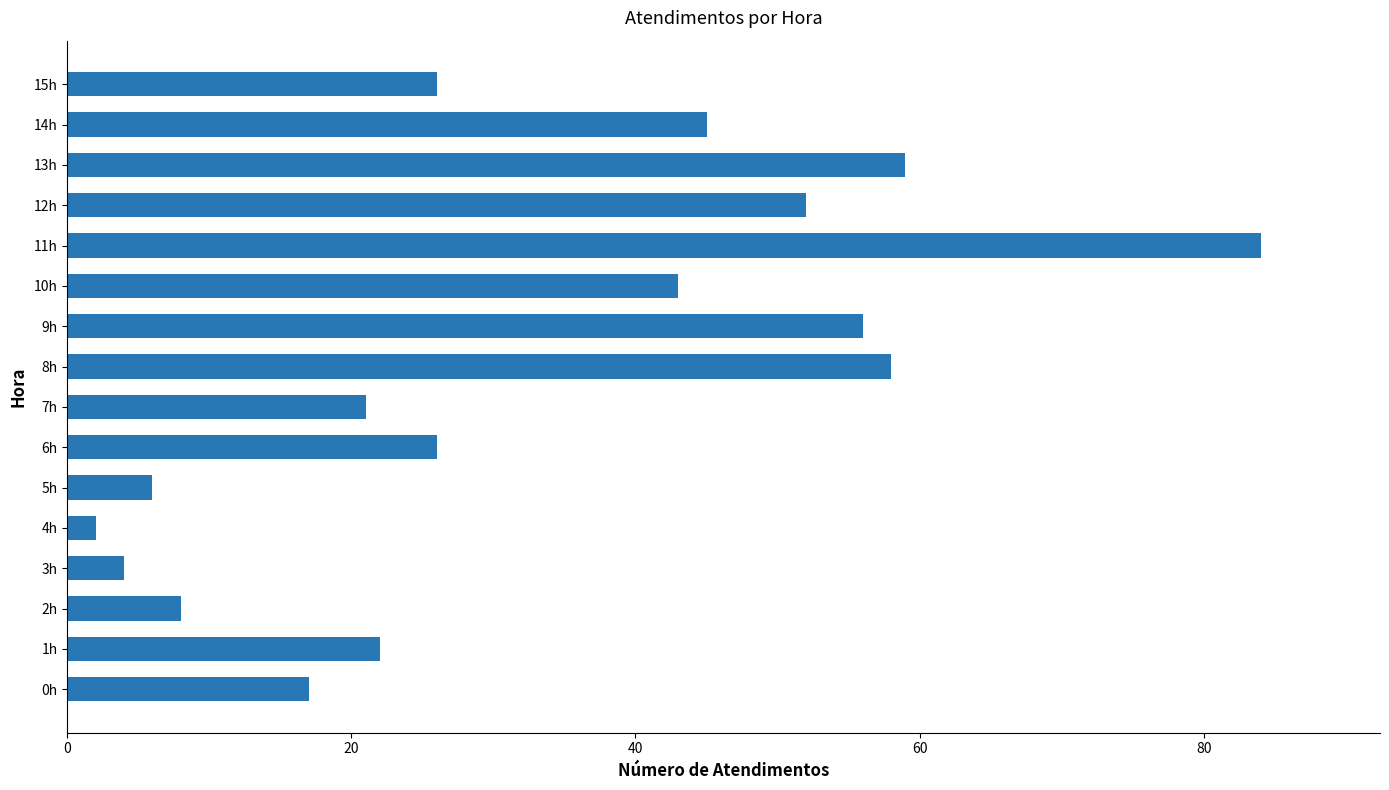

Which label corresponds to the smallest value in the chart?

4h